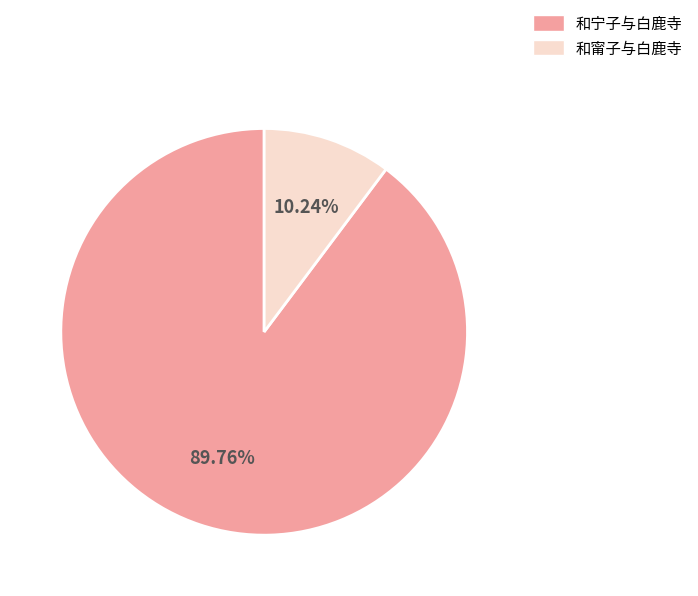

Approximately how many times larger is the value at 和宁子与白鹿寺 compared to 和甯子与白鹿寺?

8.8